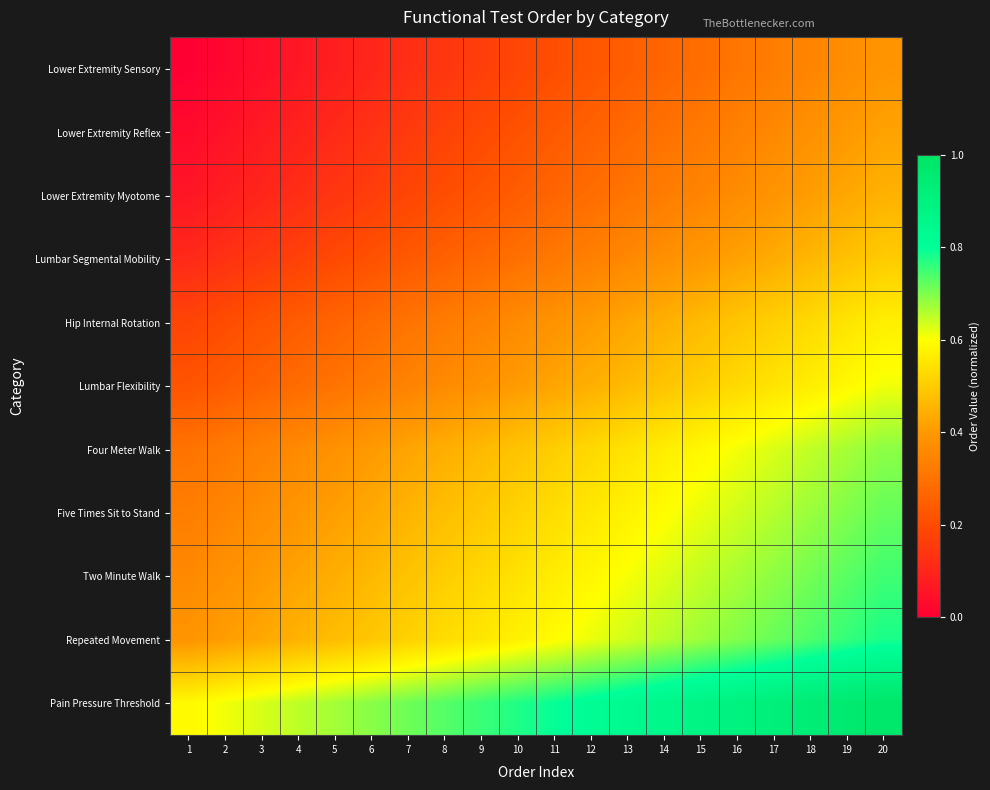

What is the difference between the highest and lowest values at 11?

0.6